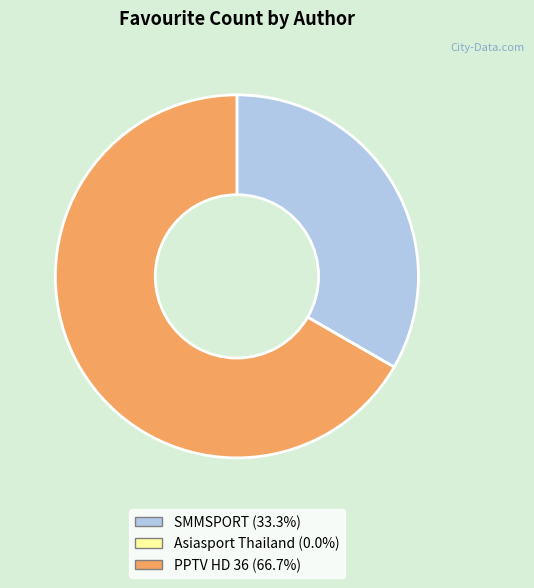

Approximately how many times larger is the value at SMMSPORT compared to PPTV HD 36?

0.5